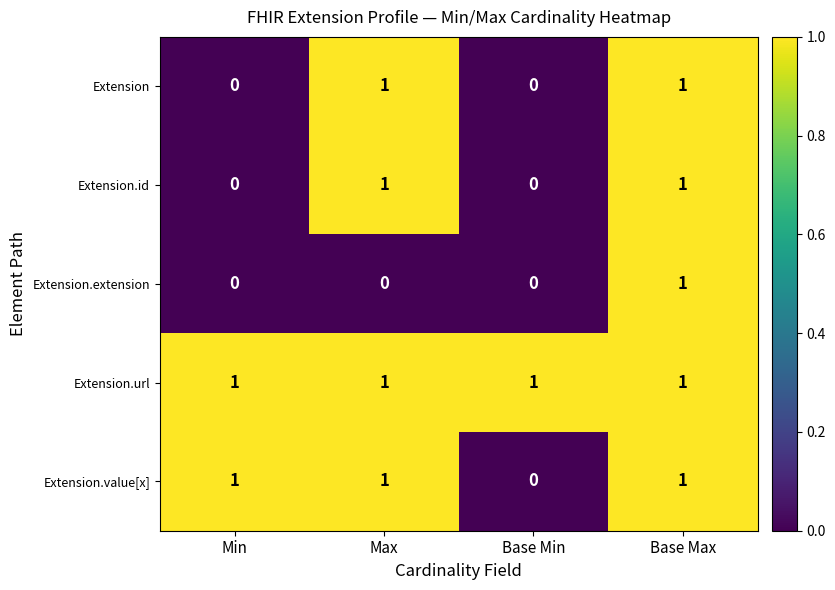

Which category has the highest value in the Extension.extension series?

Base Max